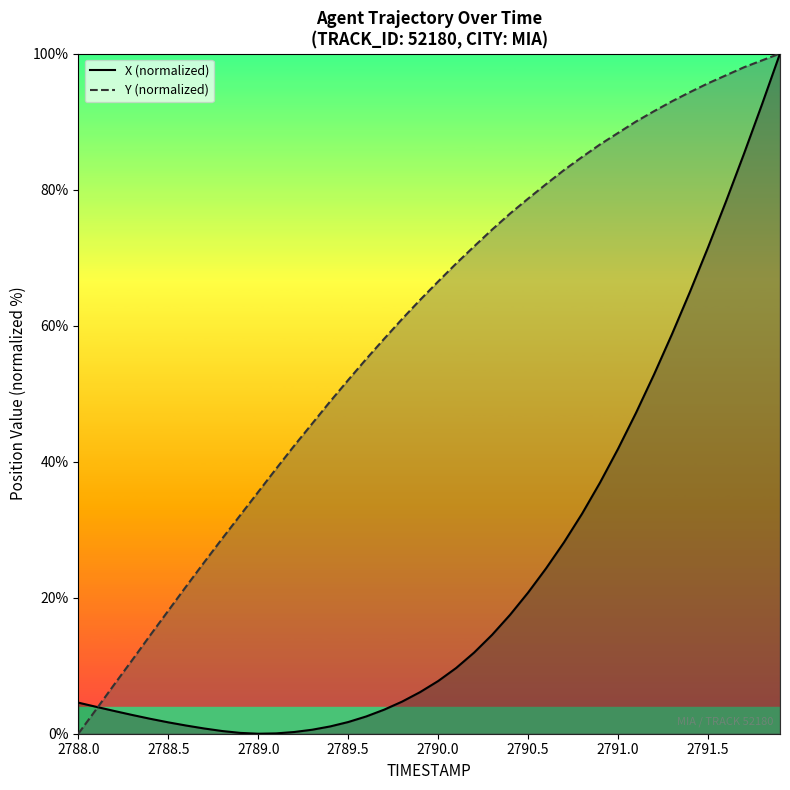

At how many categories does at least one series exceed 48?

26